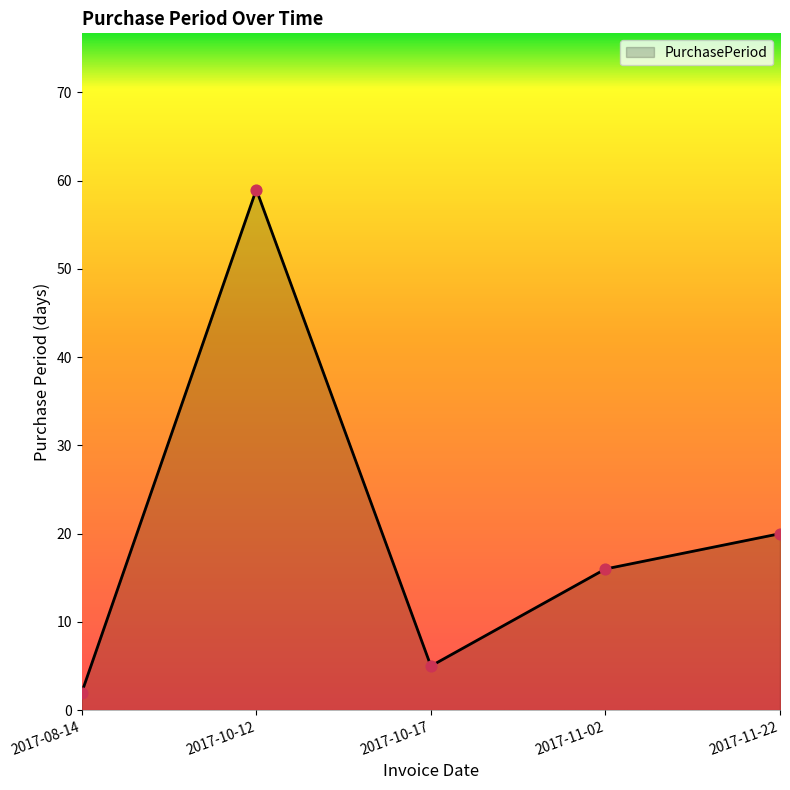

What is the ratio of the value at 2017-10-12 to the value at 2017-08-14?

29.5